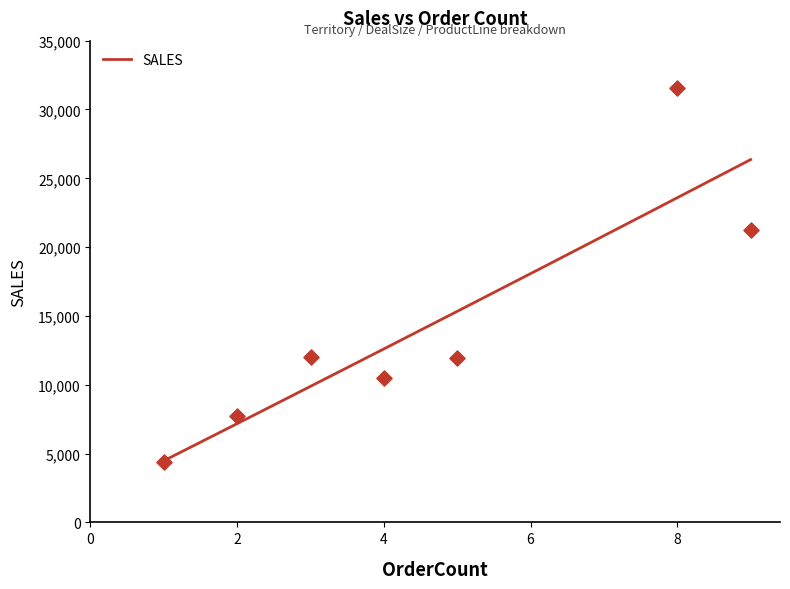

What is the lowest value of the SALES series?

4476.4